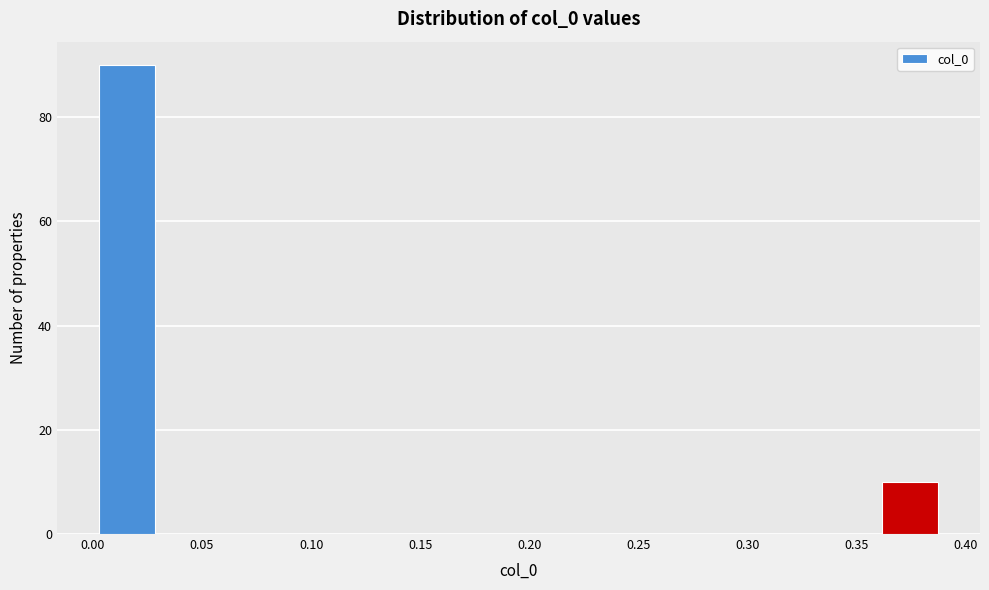

Reading left to right, transcribe this chart: for each bar, give the range it covers on the x-axis and its height. Neither the bar edges nor the heights are printed on the chart, so give them approximately, as read against the axes.

0.005 to 0.030: 90
0.030 to 0.055: 0
0.055 to 0.080: 0
0.080 to 0.105: 0
0.105 to 0.130: 0
0.130 to 0.155: 0
0.155 to 0.180: 0
0.180 to 0.210: 0
0.210 to 0.235: 0
0.235 to 0.260: 0
0.260 to 0.285: 0
0.285 to 0.310: 0
0.310 to 0.335: 0
0.335 to 0.360: 0
0.360 to 0.385: 10